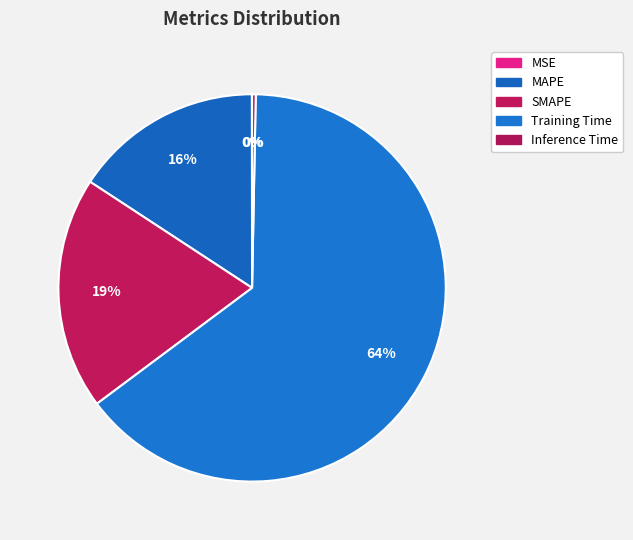

Count the number of slices in the pie.

5